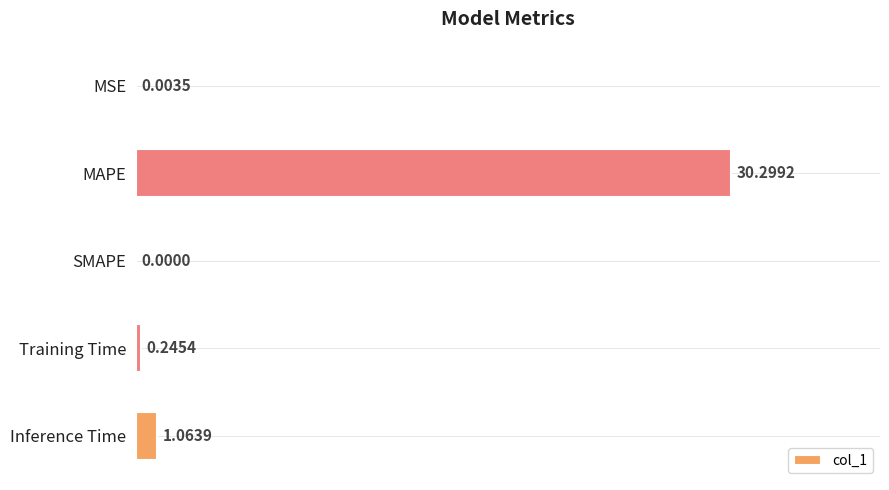

What is the change in value from MSE to Inference Time?

+1.1